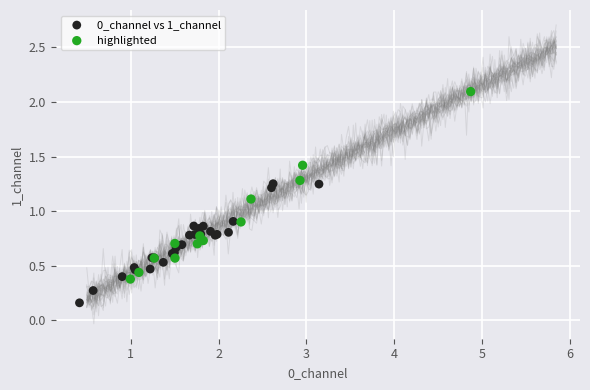

Which series has the widest spread of Y values?

highlighted